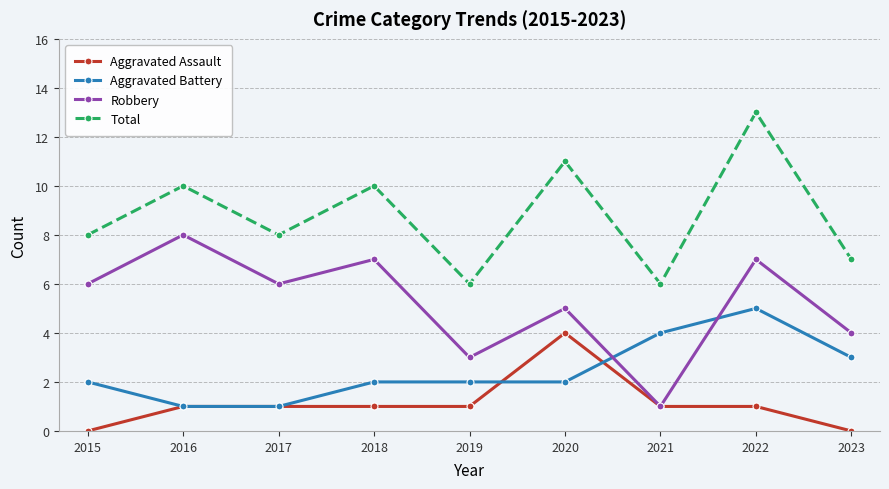

What is the difference between the highest and lowest values at 2018?

9